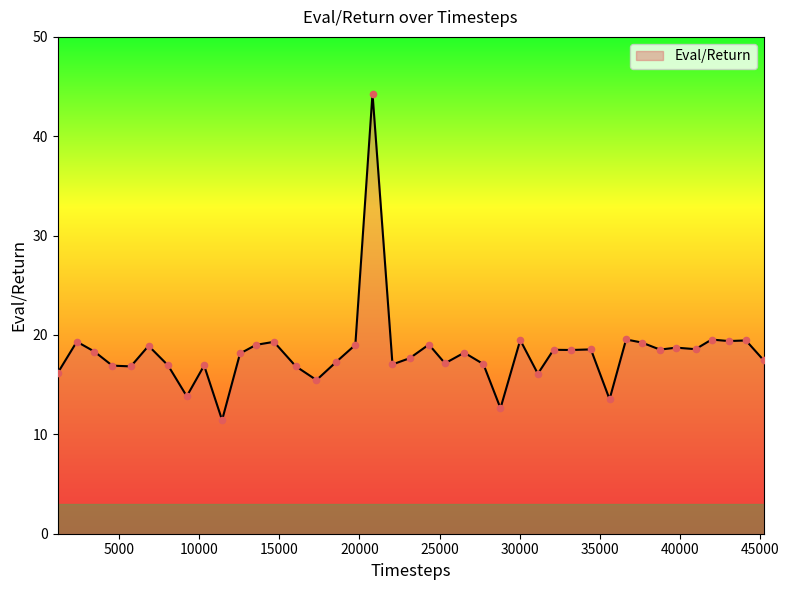

What is the difference between the maximum and minimum values?

32.9